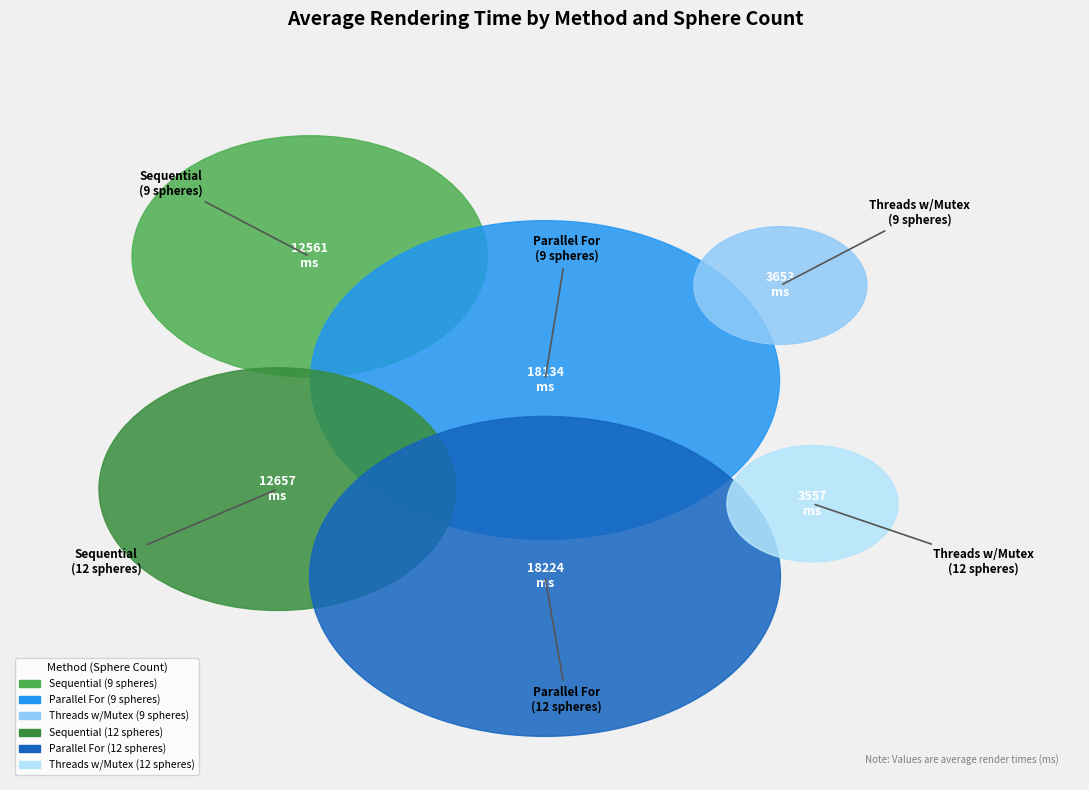

Approximately how many times larger is the value at Sequential (12 spheres) compared to Parallel For (9 spheres)?

0.7